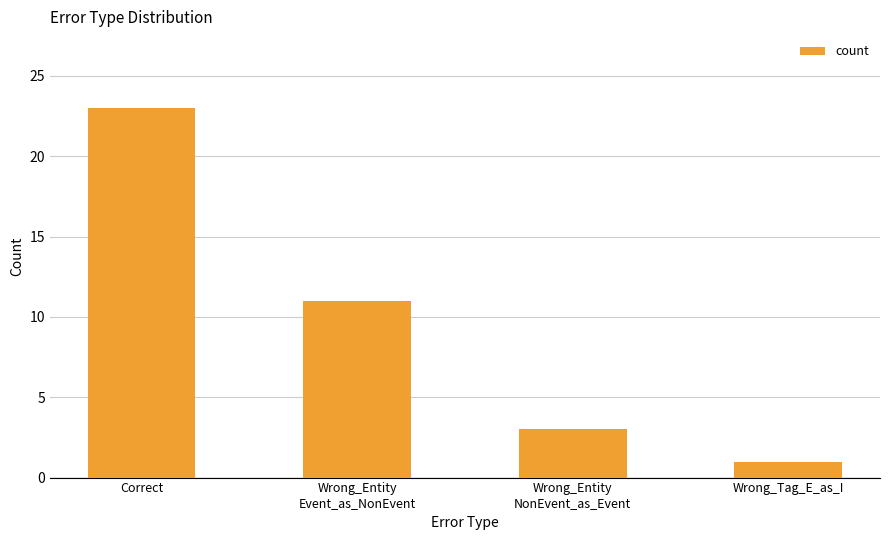

At which category does the chart reach its minimum across all series?

Wrong_Tag_E_as_I